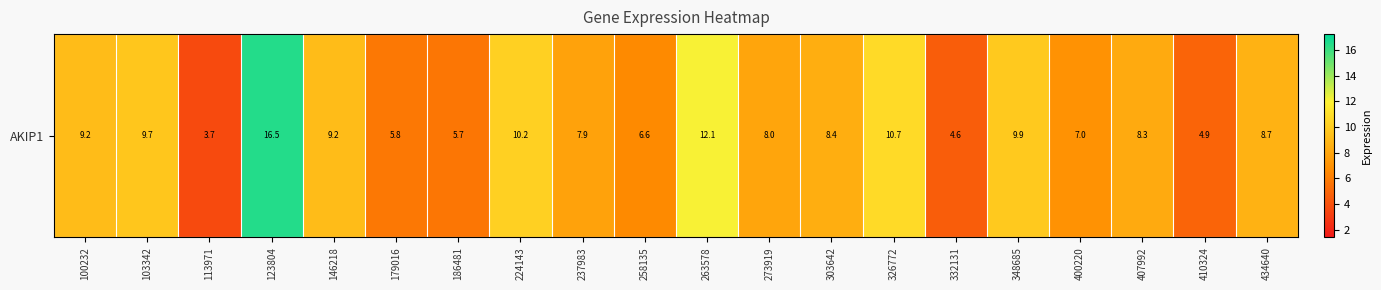

What is the change in value from 100232 to 348685?

+0.7